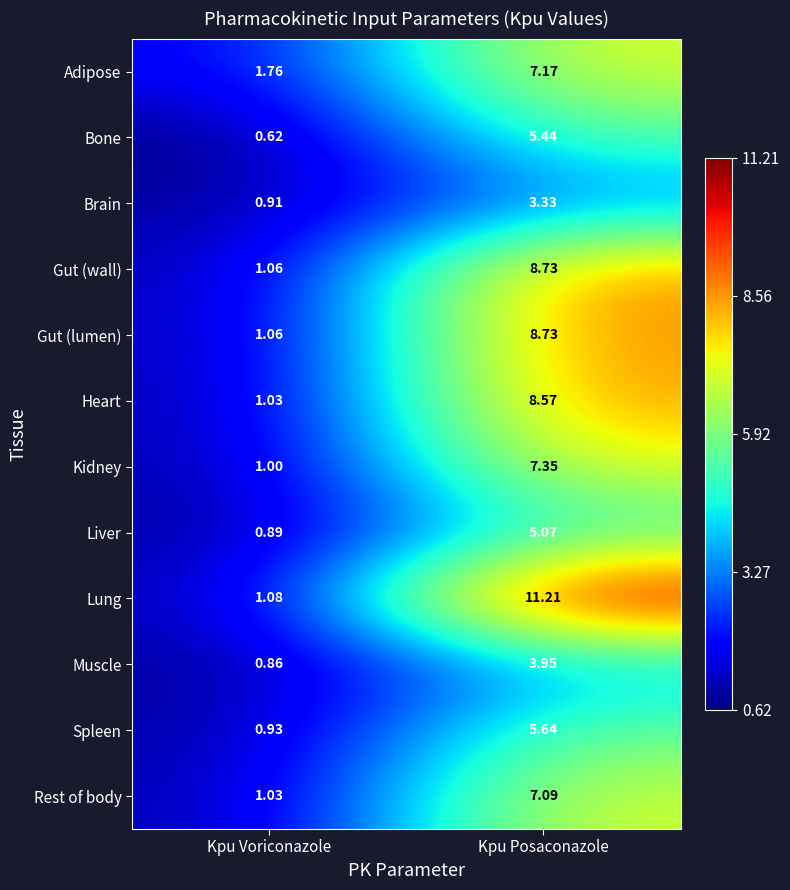

Is the value of Heart at Kpu Posaconazole greater than the value of Kidney at Kpu Voriconazole?

Yes